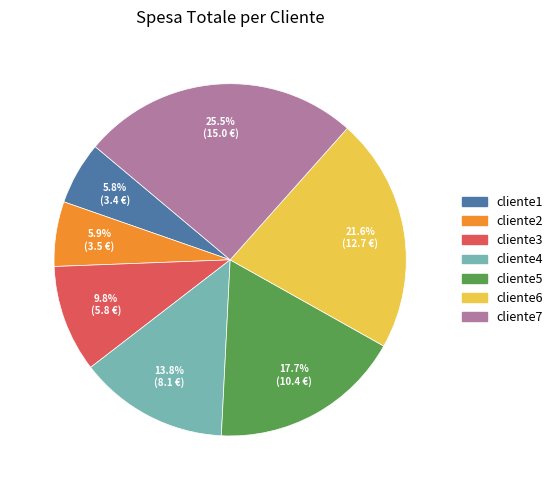

To the nearest percent, what is the difference between the cliente6 and cliente2 slice percentages?

16%